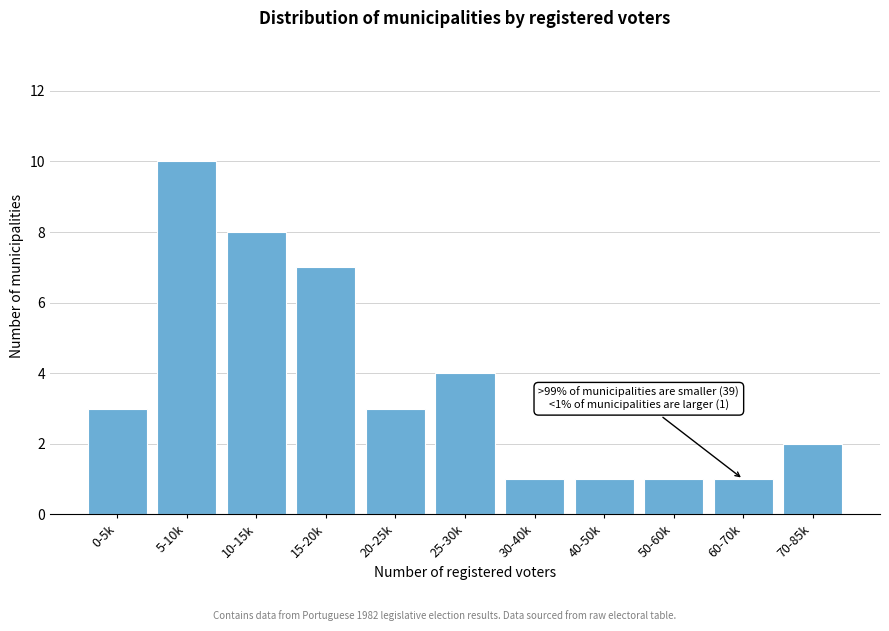

Reading right to left, extract all data points from this chart.

70-85k=2	60-70k=1	50-60k=1	40-50k=1	30-40k=1	25-30k=4	20-25k=3	15-20k=7	10-15k=8	5-10k=10	0-5k=3